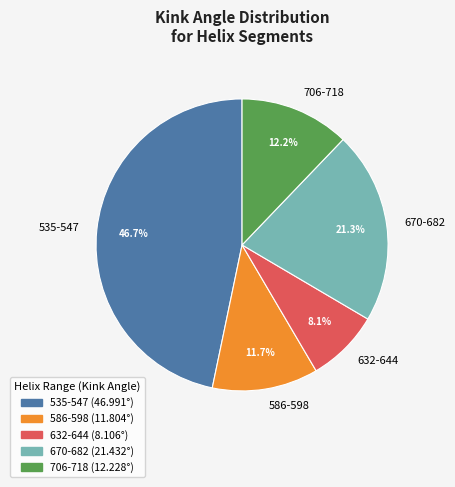

How many segments does this pie chart have?

5